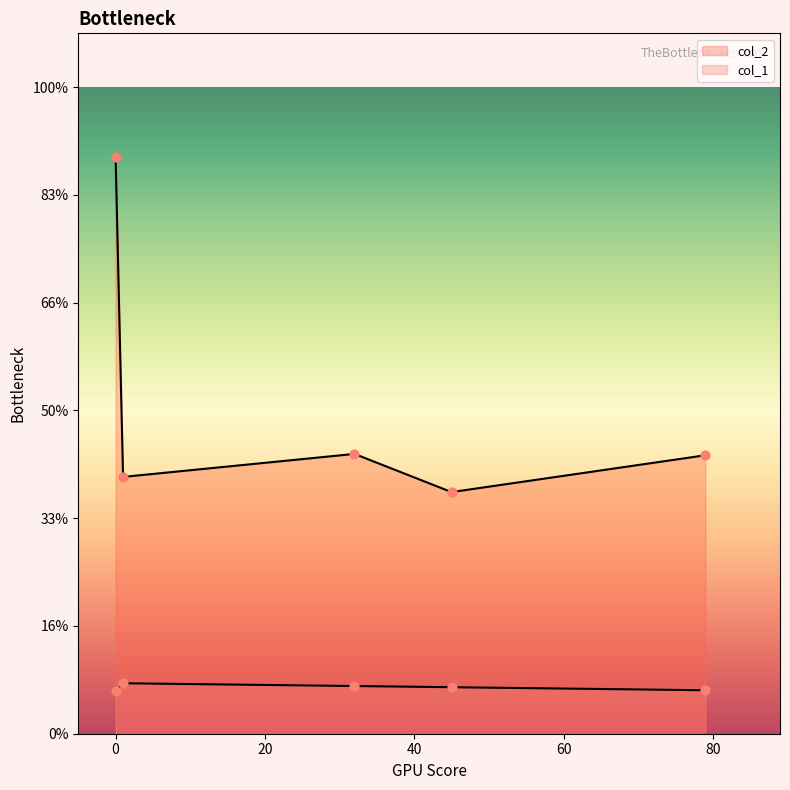

Which series reaches the minimum Y coordinate?

col_1